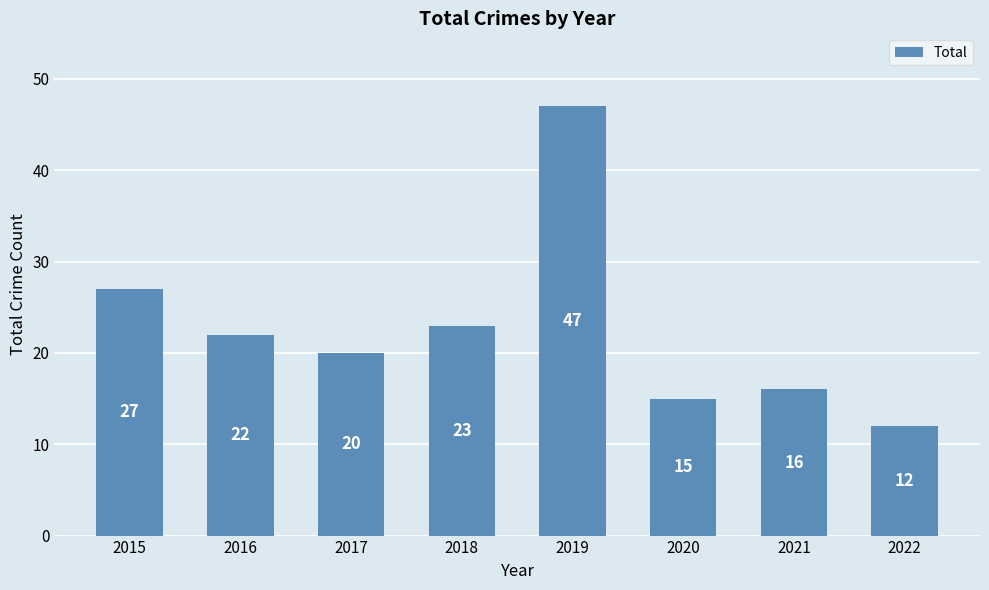

What is the sum of the values at 2018 and 2022?

35